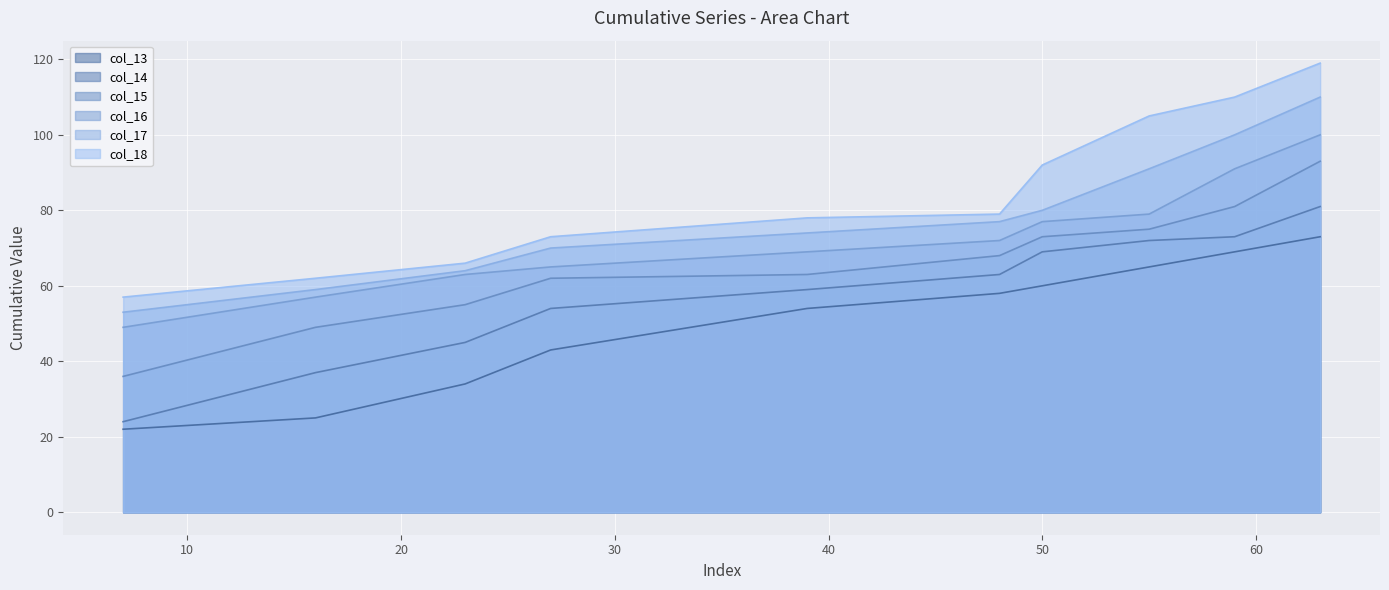

What are all the series names shown in the legend?

col_13, col_14, col_15, col_16, col_17, col_18